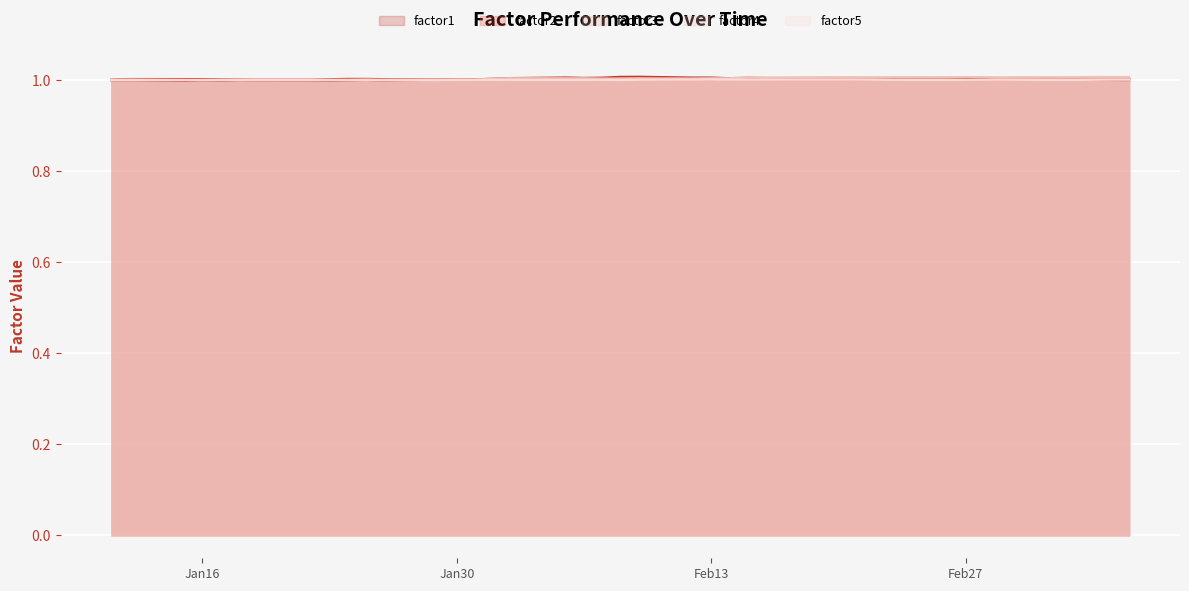

What is the value of the factor3 line point at the 25th from the left?

1.0